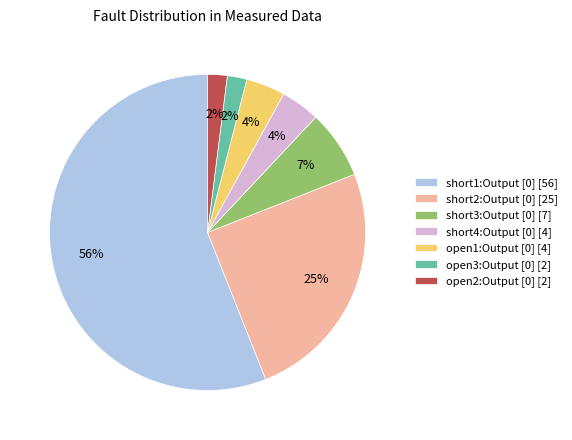

Is it true that short1:Output [0] [56] is 56% of the pie?

True